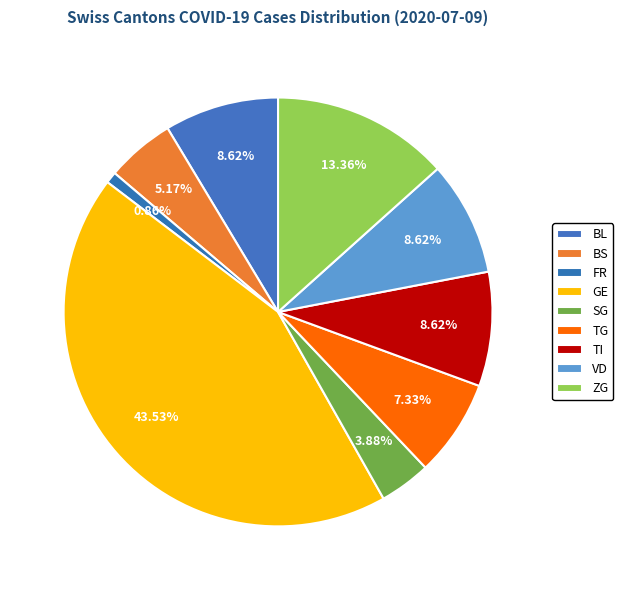

How many slices are in this pie chart?

9